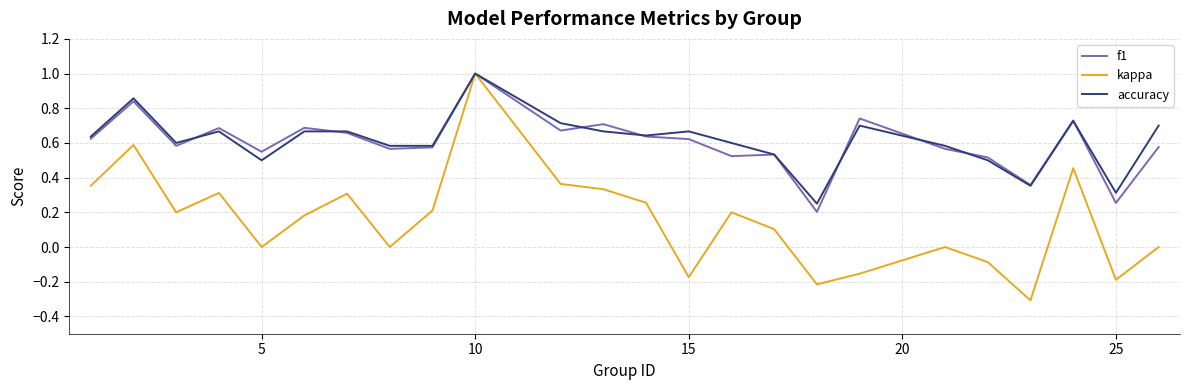

Which series has the largest range (max minus min)?

kappa